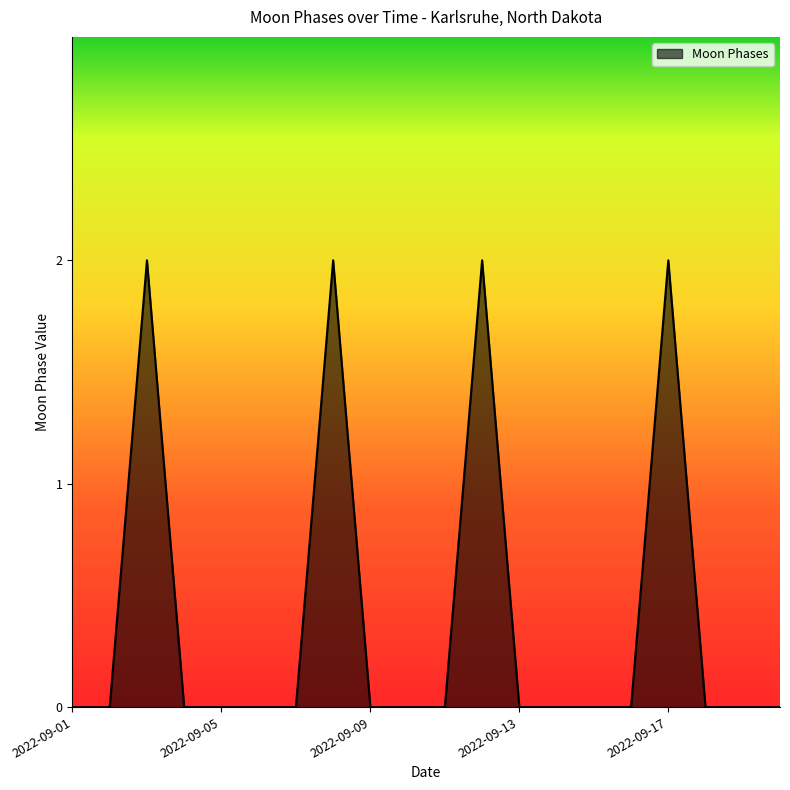

What is the difference between the maximum and minimum values?

2